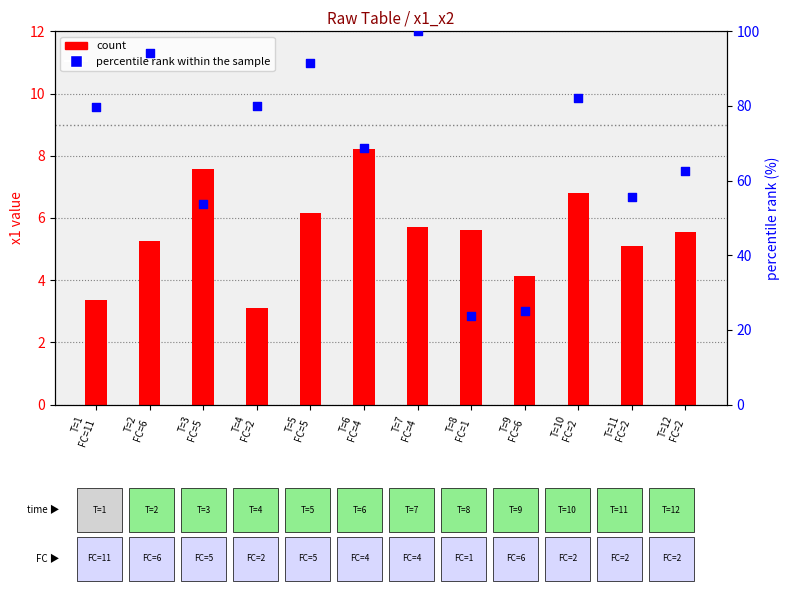

What is the ratio of the value at T=10
FC=2 to the value at T=1
FC=11?

1.0